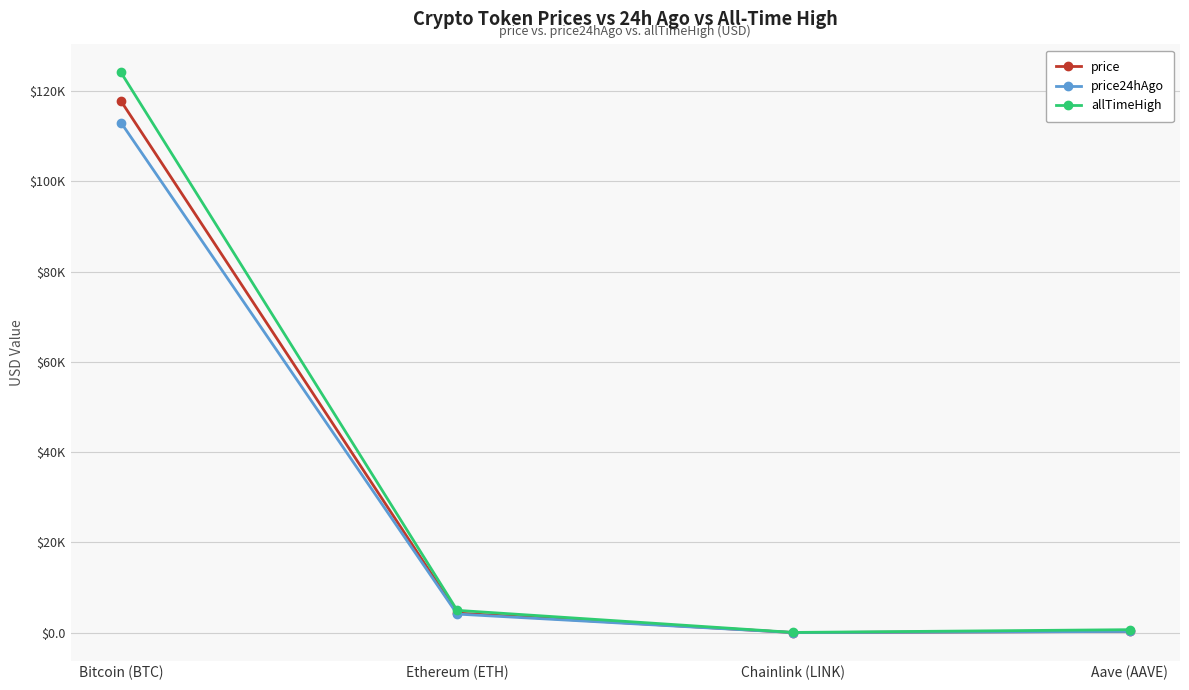

What are all the series names shown in the legend?

price, price24hAgo, allTimeHigh